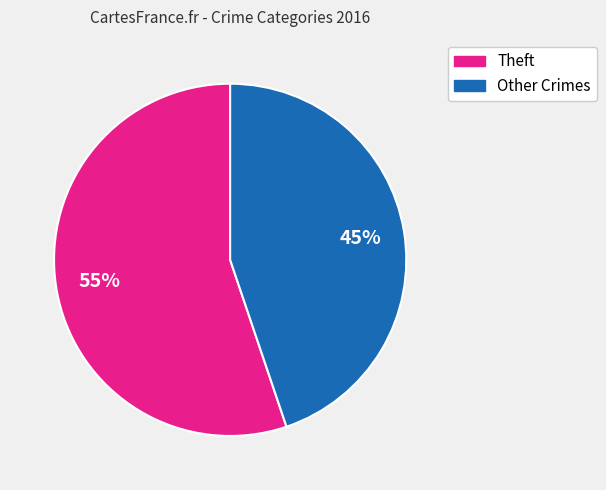

To the nearest percent, what is the average slice percentage?

50%